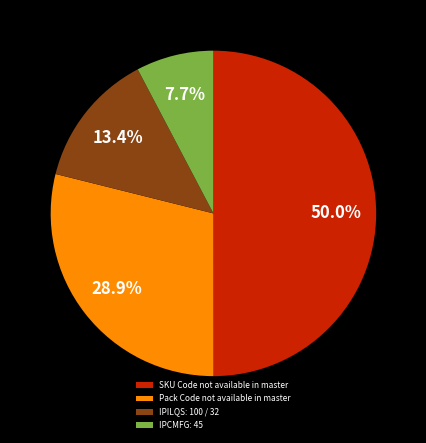

How many slices are in this pie chart?

4